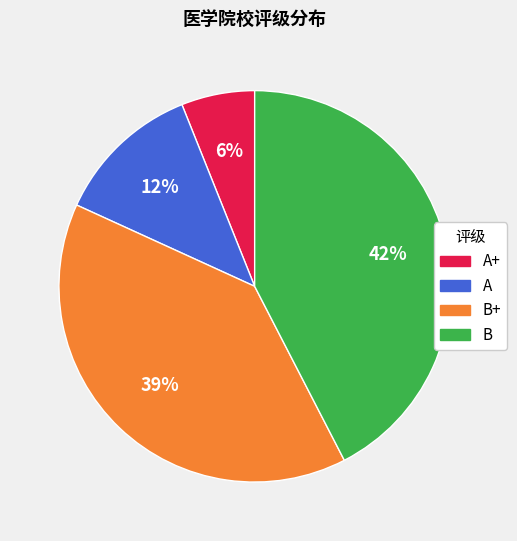

To the nearest percent, what is the difference between the largest and smallest slice percentages?

36%